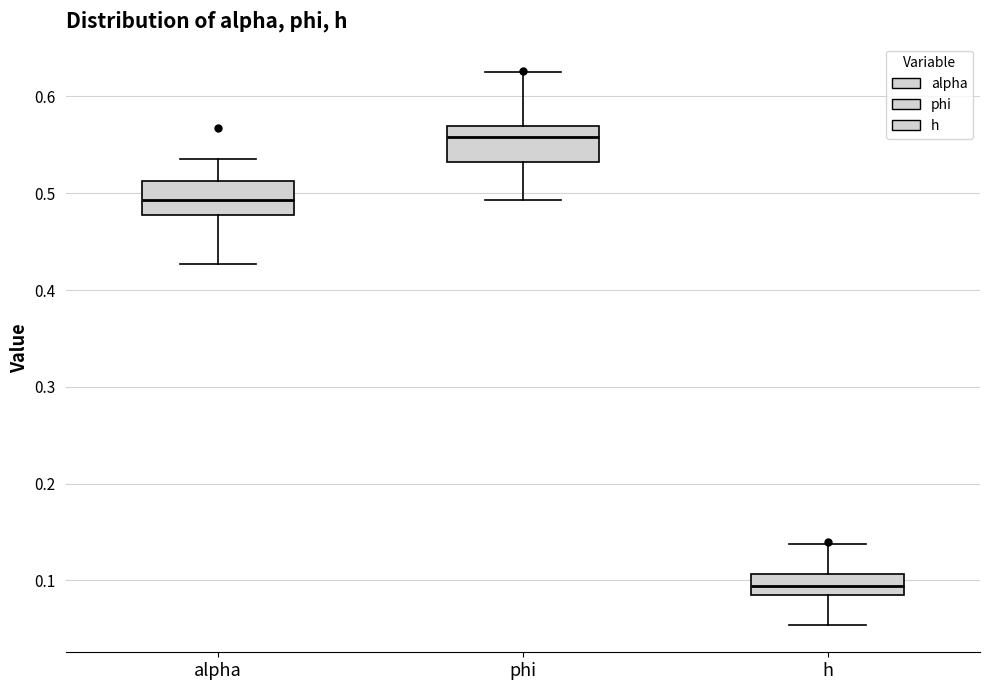

Reading left to right, transcribe this box plot: for each box, give where its median line is, the range the box spans, and where its two whiskers end, as read against the y-axis. The values are not printed on the chart, so give them approximately, as read against the axis.

alpha: median 0.49, box 0.48 to 0.51, whiskers 0.43 to 0.54
phi: median 0.56, box 0.53 to 0.57, whiskers 0.49 to 0.62
h: median 0.09 (inside the box), box 0.09 to 0.11, whiskers 0.05 to 0.14